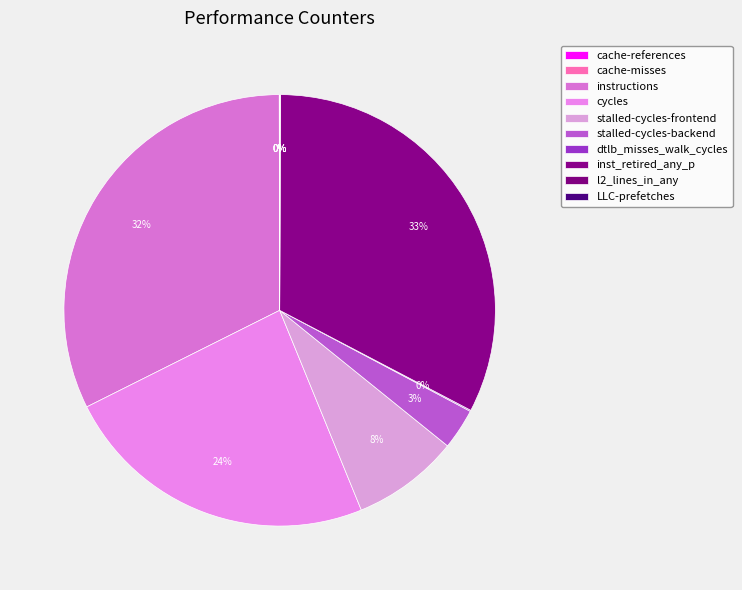

How many slices are in this pie chart?

10